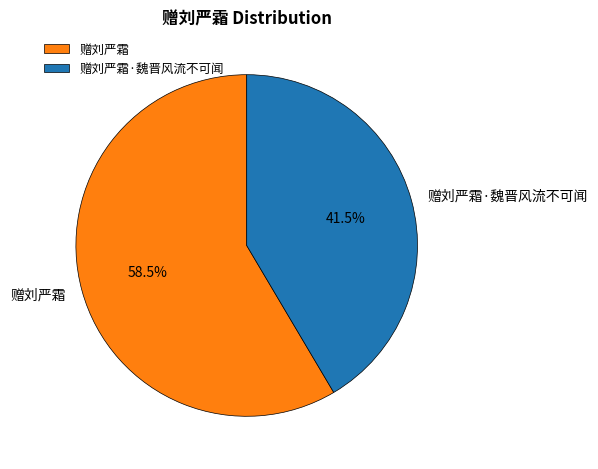

Rank the categories by value from highest to lowest.

赠刘严霜, 赠刘严霜·魏晋风流不可闻